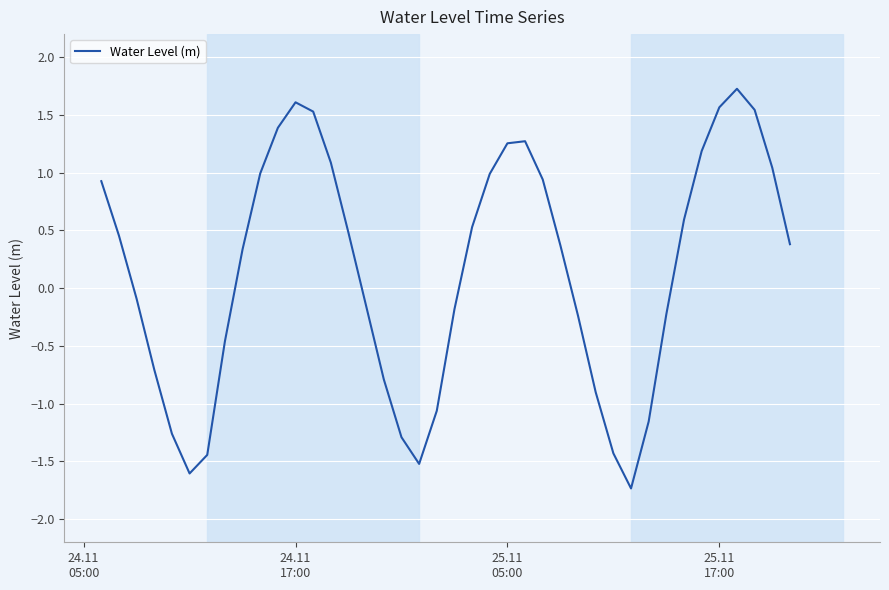

What is the difference between the maximum and minimum values?

3.5